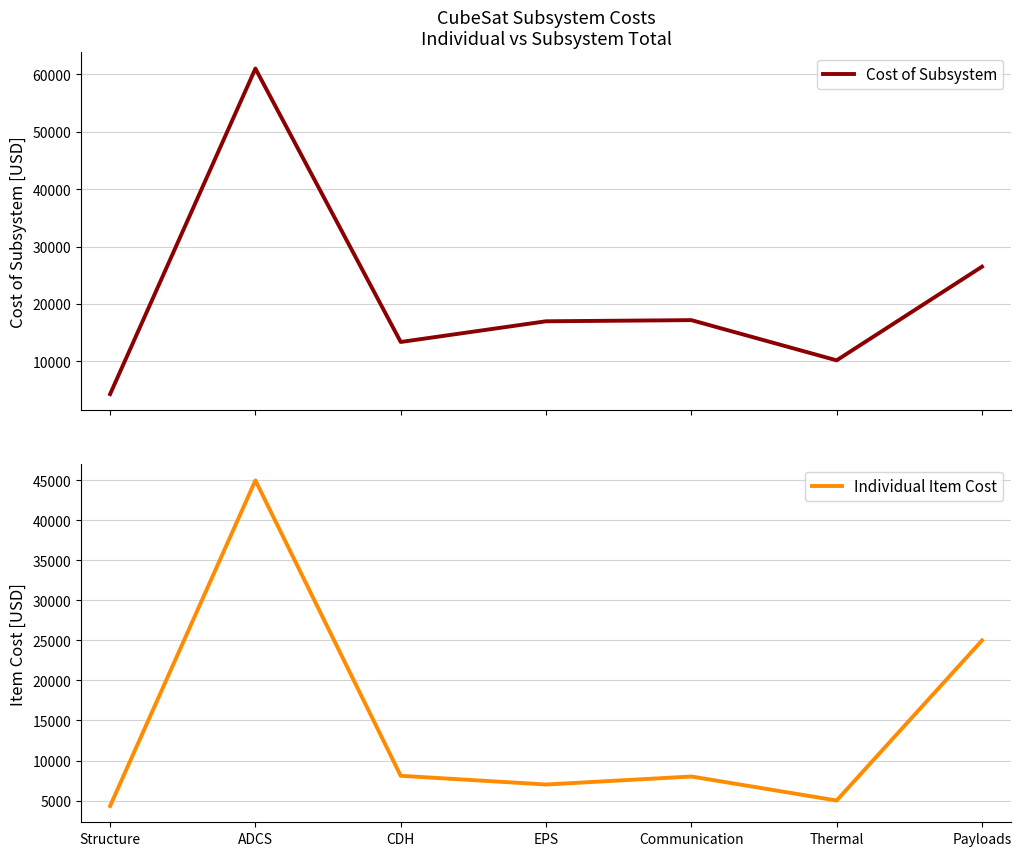

What is the label of the 2nd point from the right?

Thermal